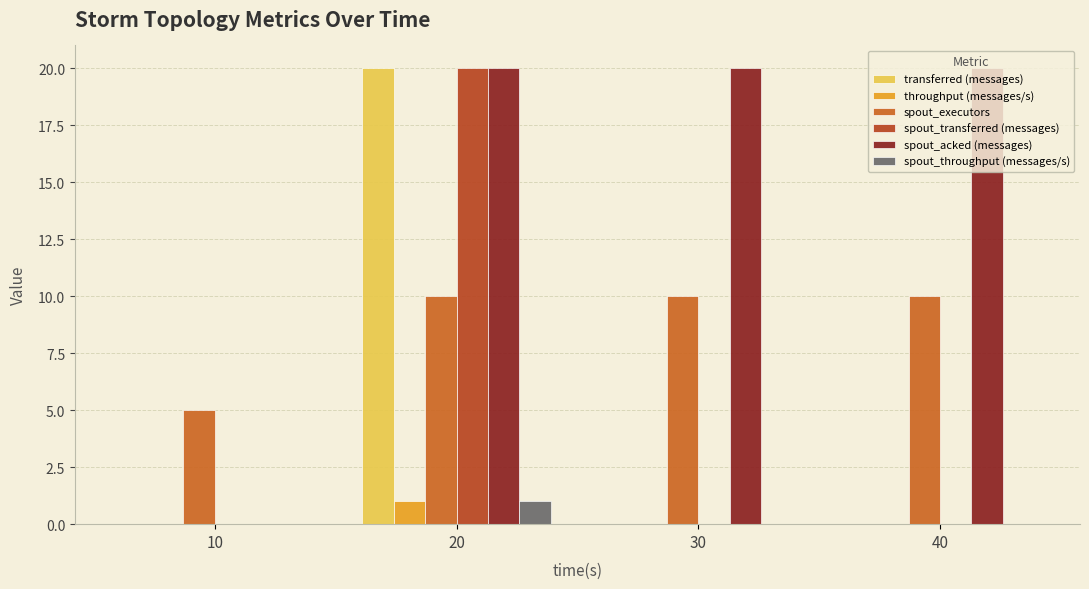

What is the spread (max minus min) of values at 30?

20